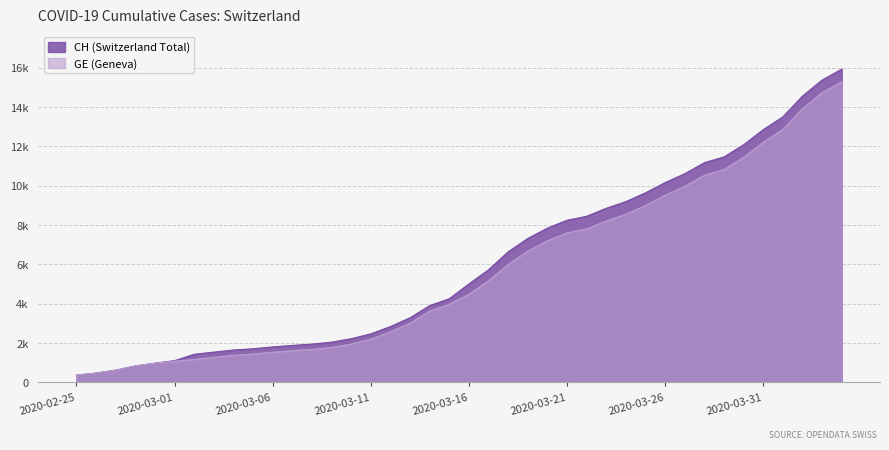

The CH series shows 4765 at 2020-03-24. True or false?

False